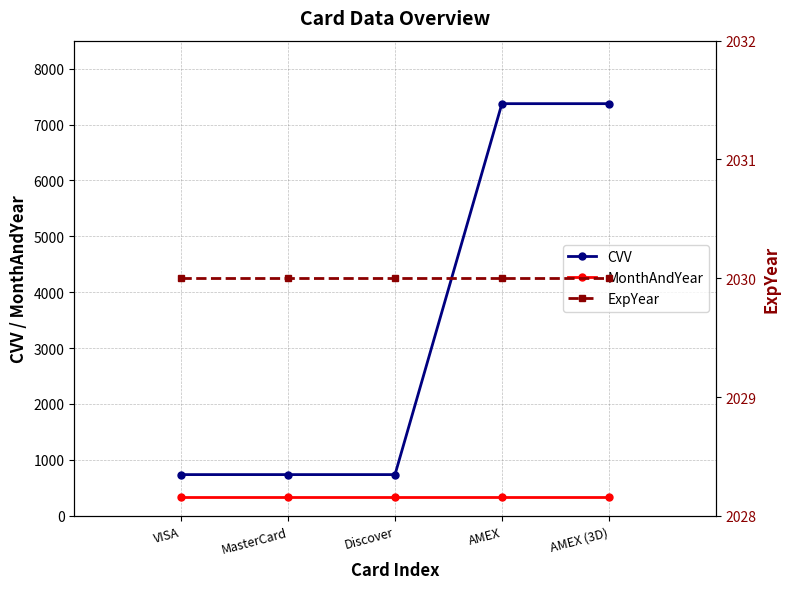

Reading left to right, extract all data points from this chart.

CVV: 737	737	737	7373	7373
MonthAndYear: 330	330	330	330	330
ExpYear: 2030	2030	2030	2030	2030